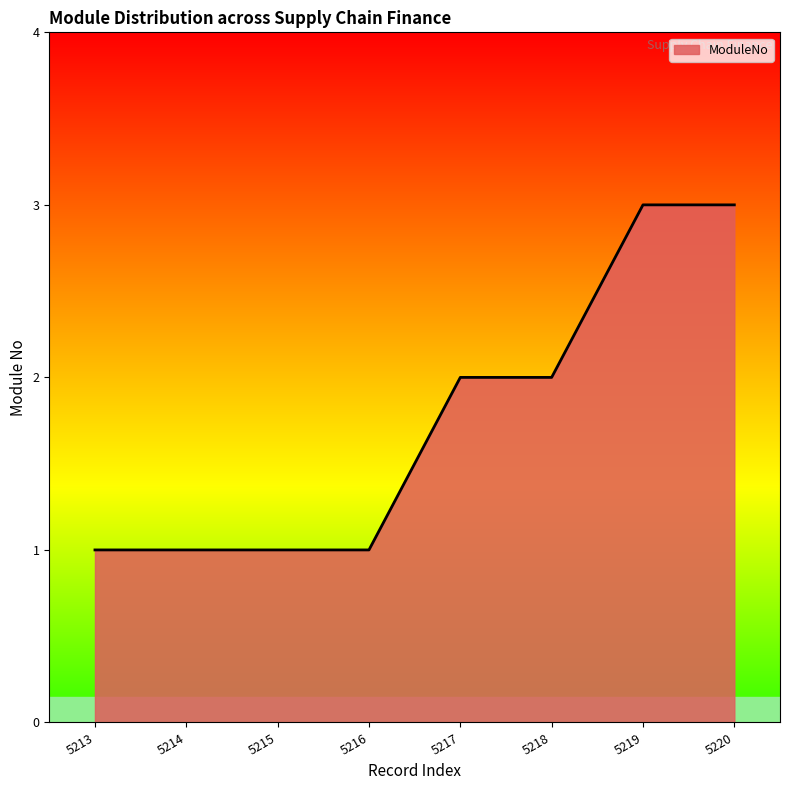

What is the greatest value displayed?

3